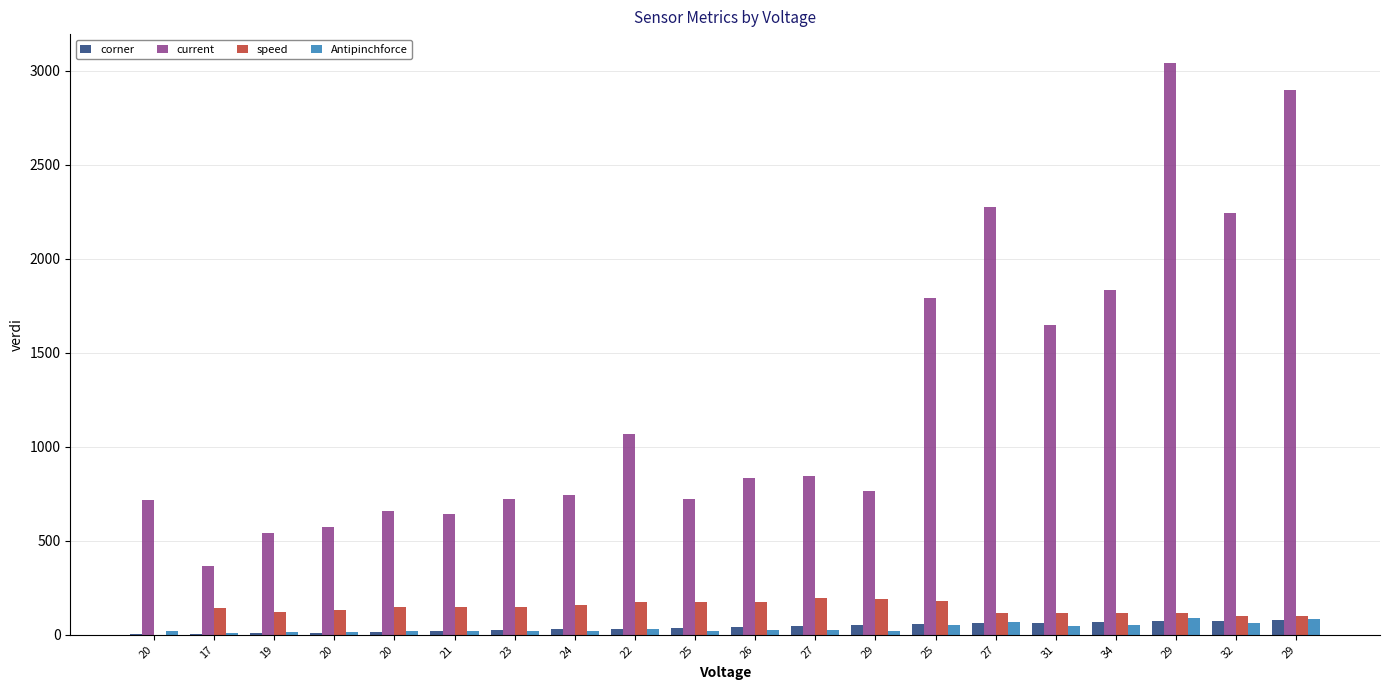

What is the approximate value of speed at 26, to the nearest 50?

200